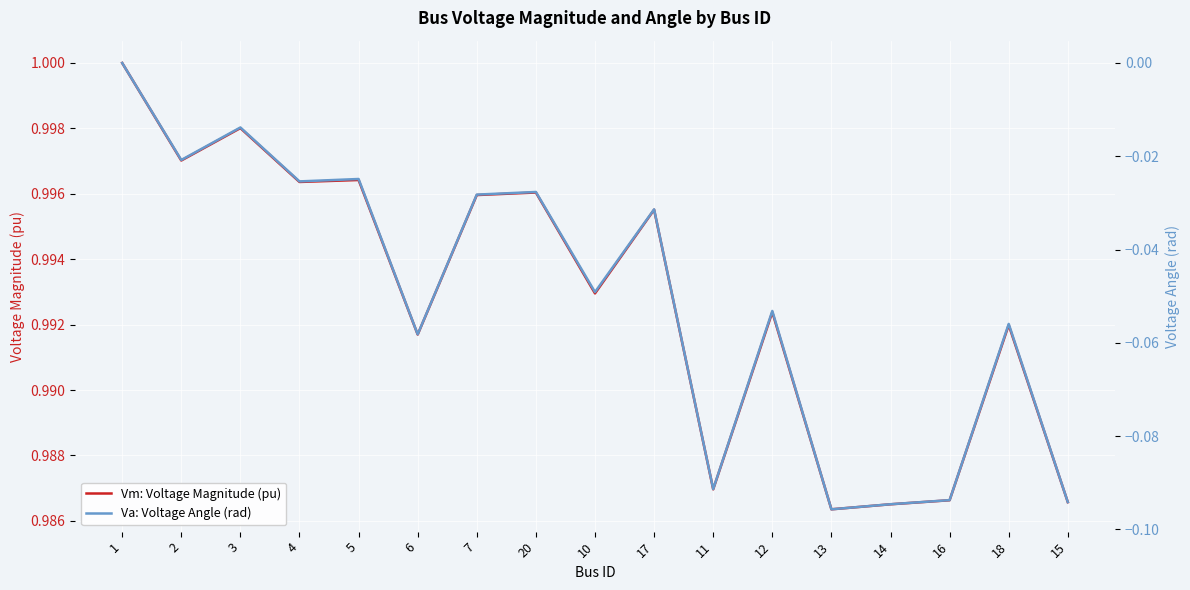

Is the value of Vm: Voltage Magnitude (pu) at 7 greater than the value of Va: Voltage Angle (rad) at 18?

Yes